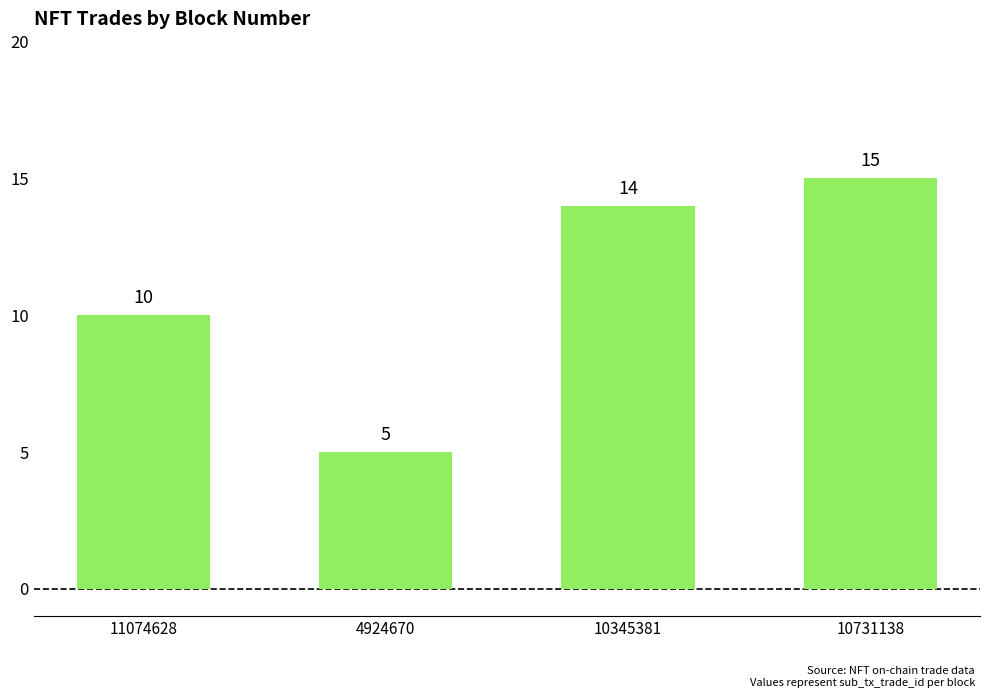

Between 10345381 and 10731138, which is larger?

10731138